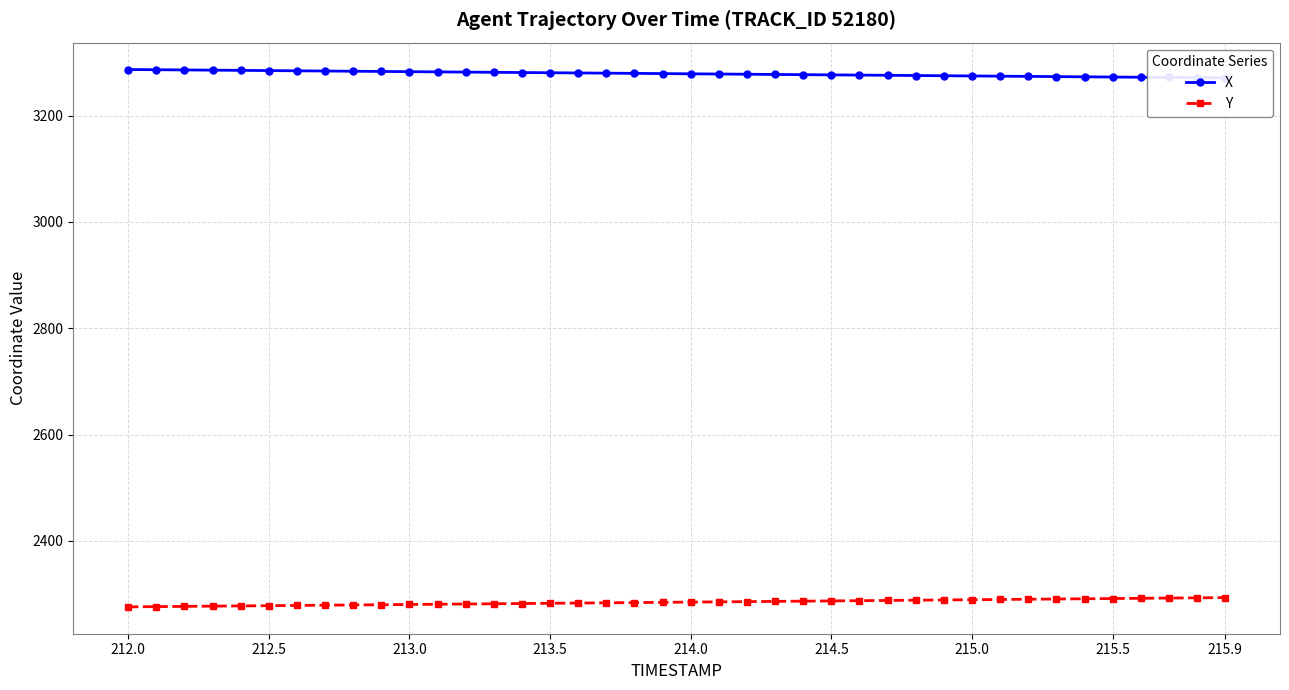

How many lines are shown in the chart?

2